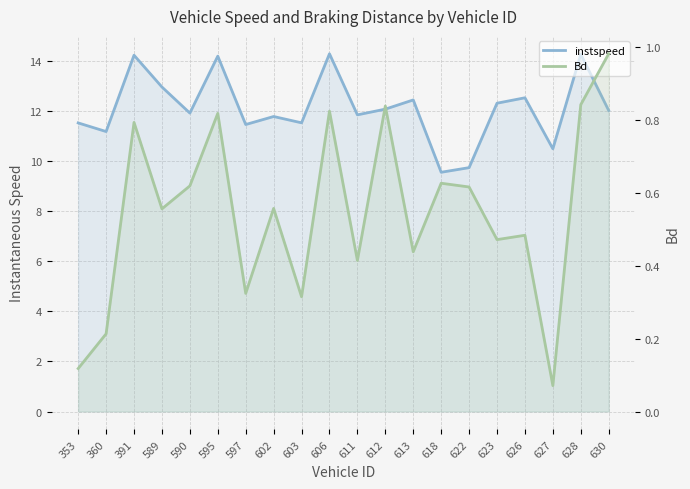

Which series has the widest spread of values?

instspeed